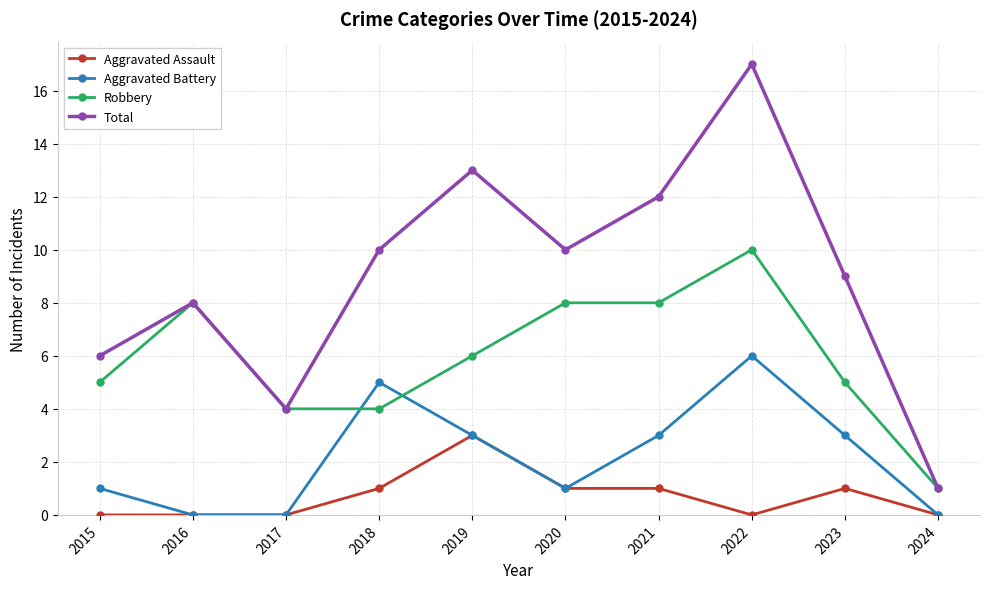

What is the total value across all series at 2022?

33